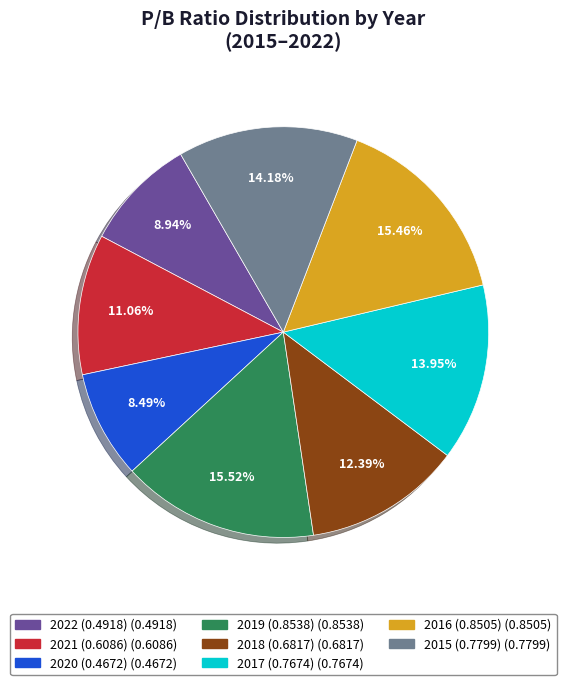

Is there a majority slice in this chart?

No